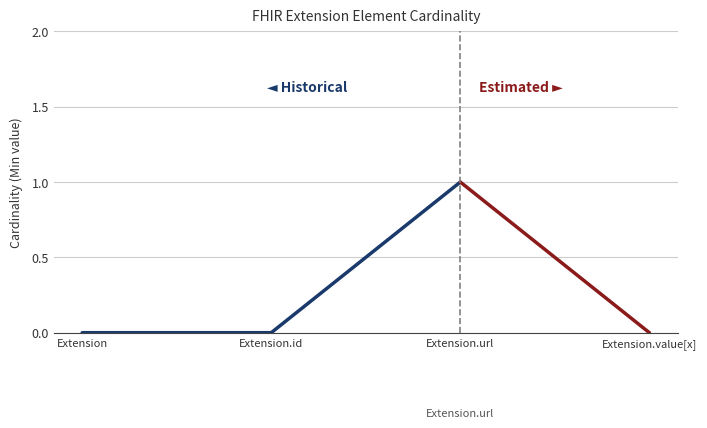

True or false: Estimated and Historical cross at least once.

False